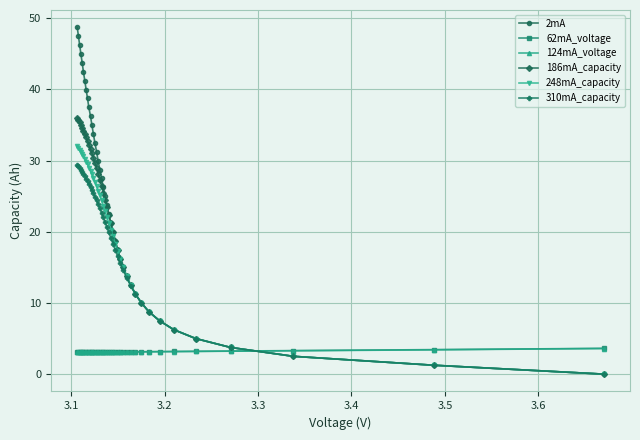

What is the minimum value for 62mA_voltage?

3.1